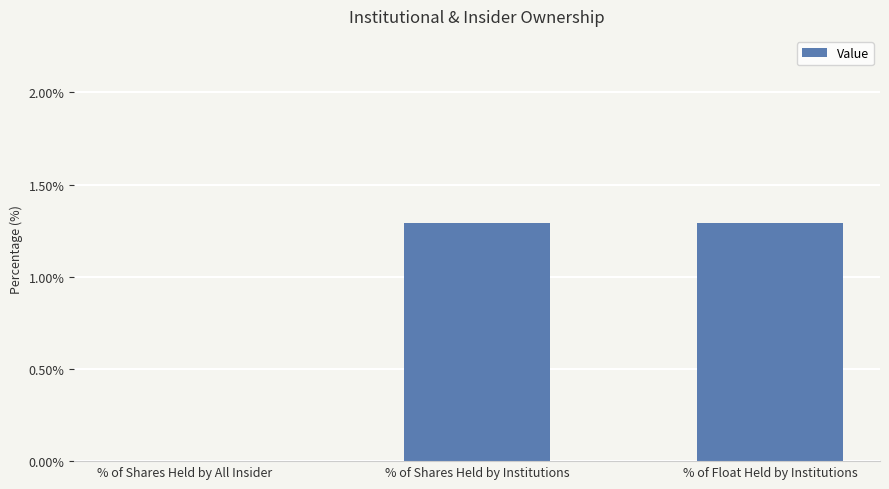

Are the bars grouped side by side (vs. stacked)?

No